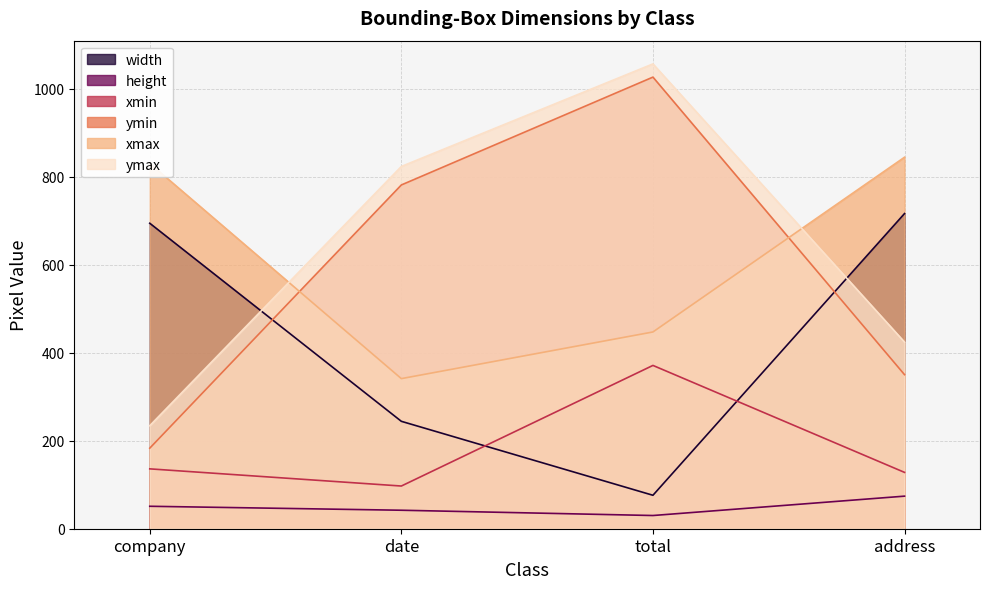

What position from the left is address?

4